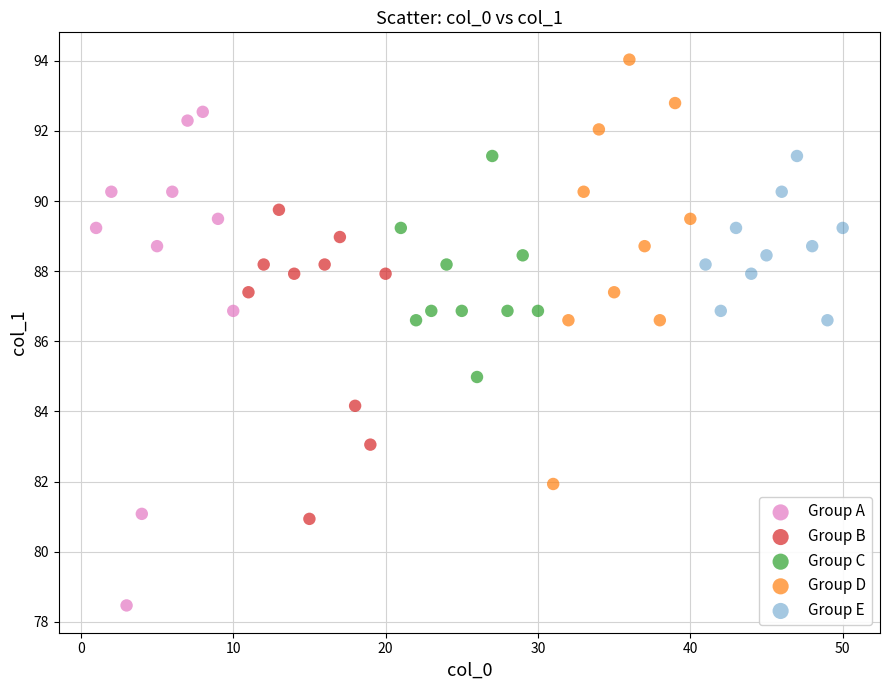

Which series reaches the minimum Y coordinate?

Group A